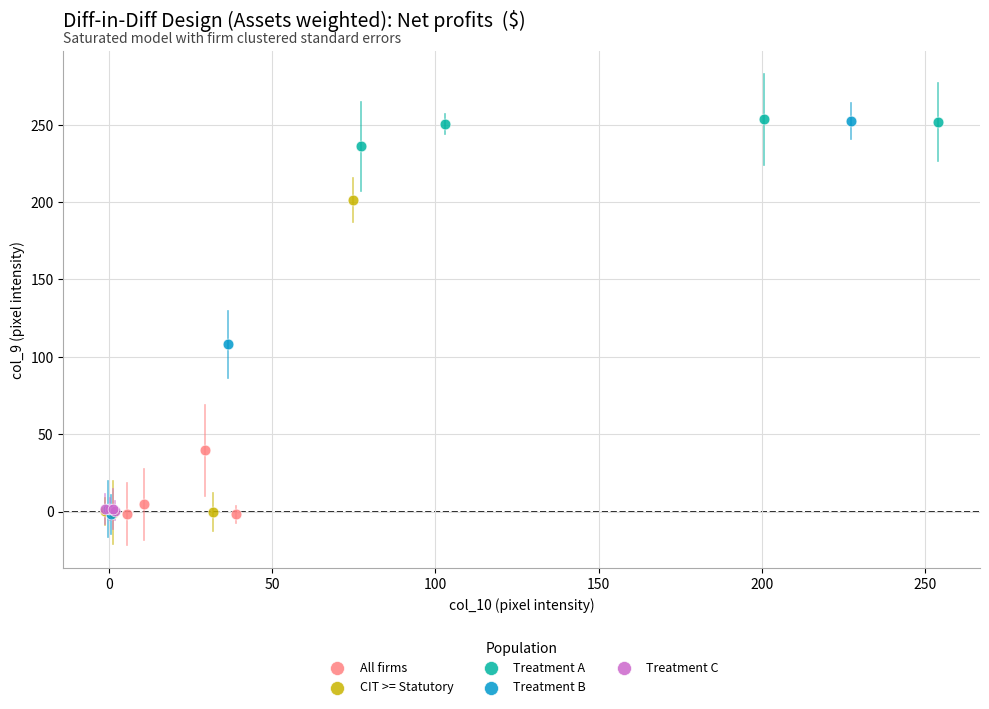

Which series has the largest Y range (max minus min)?

Treatment B